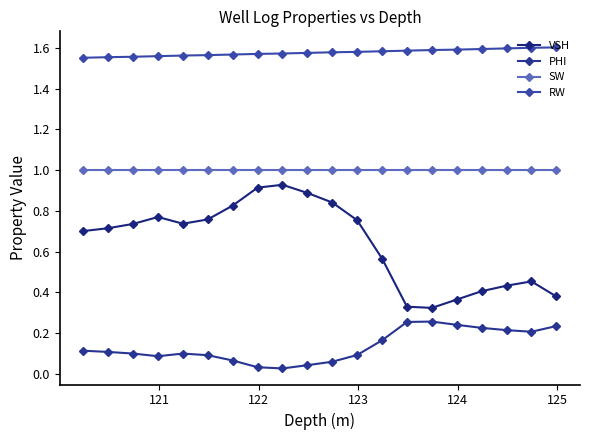

Does the chart display data point markers on the line(s)?

Yes